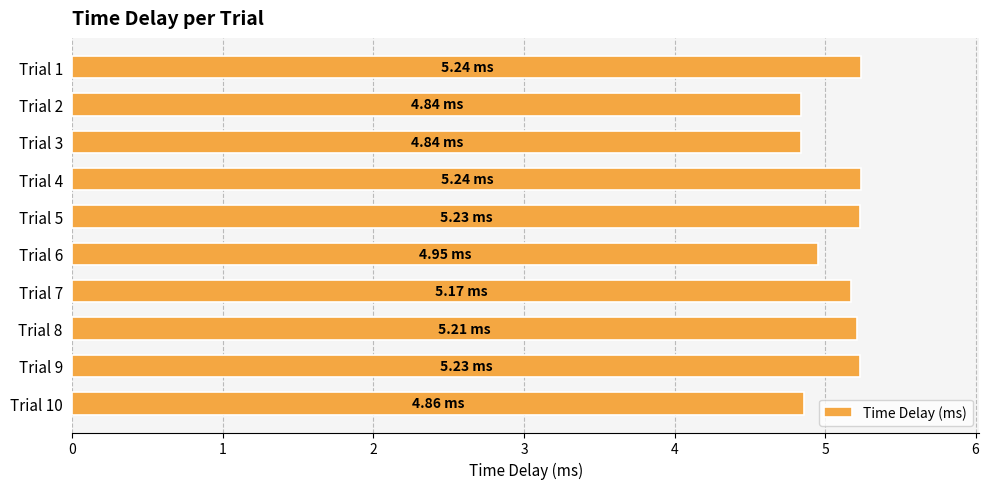

What is the average value?

5.1